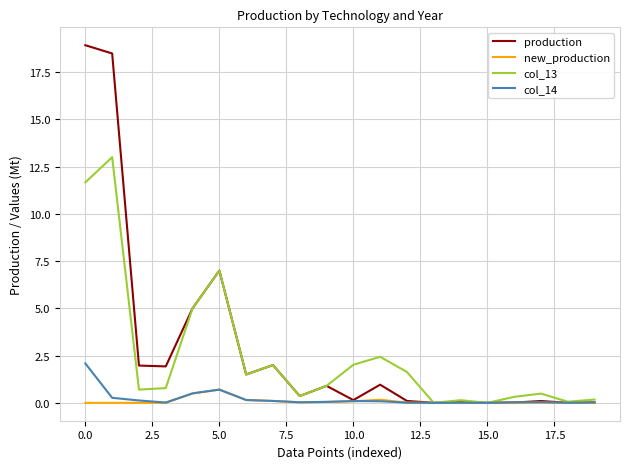

Which series has the largest range (max minus min)?

production